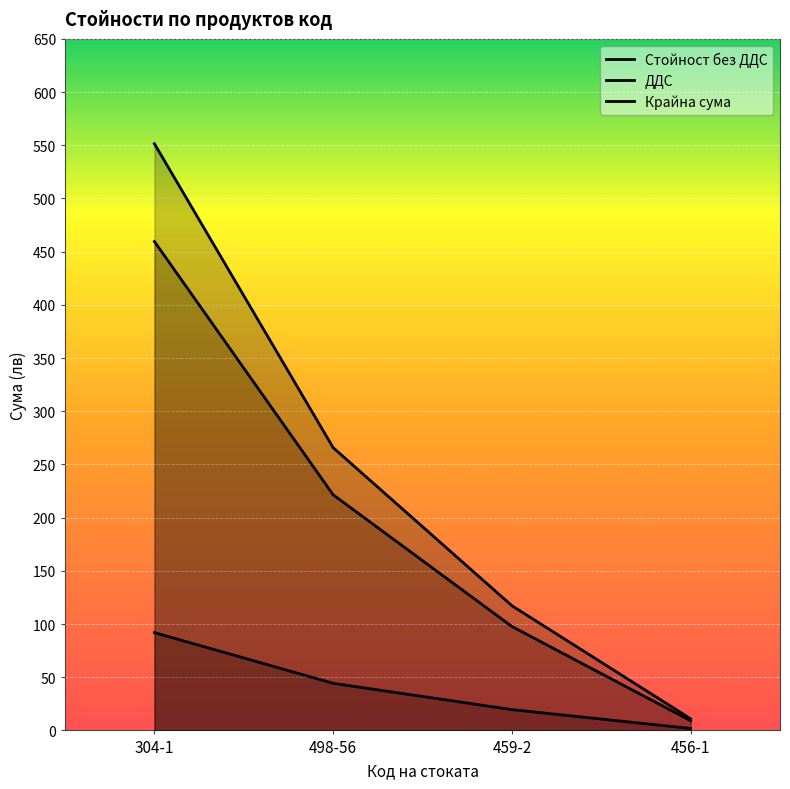

Rank the series by their average value, from lowest to highest.

ДДС, Стойност без ДДС, Крайна сума